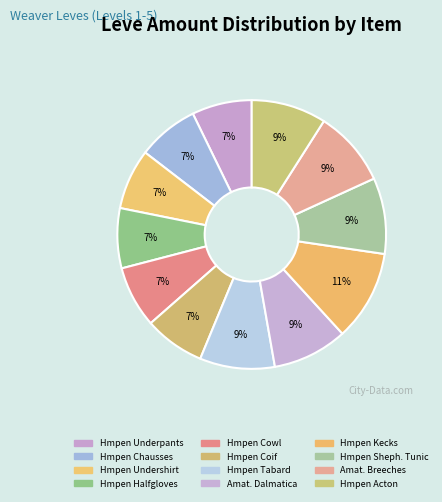

How many segments does this pie chart have?

12